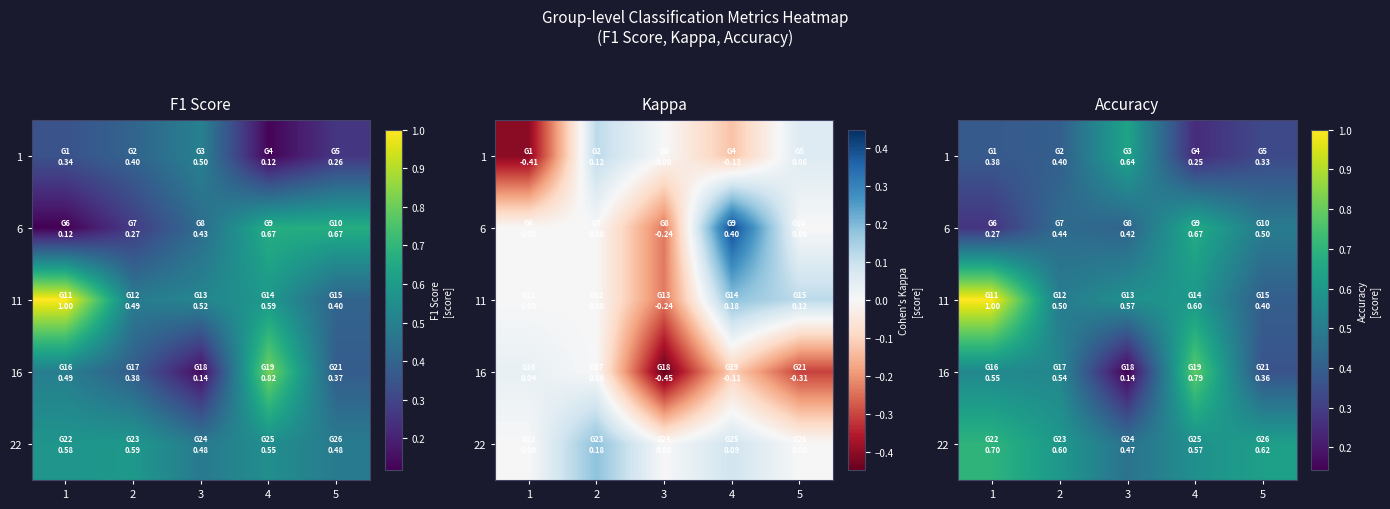

What is the maximum value for 1?

0.6